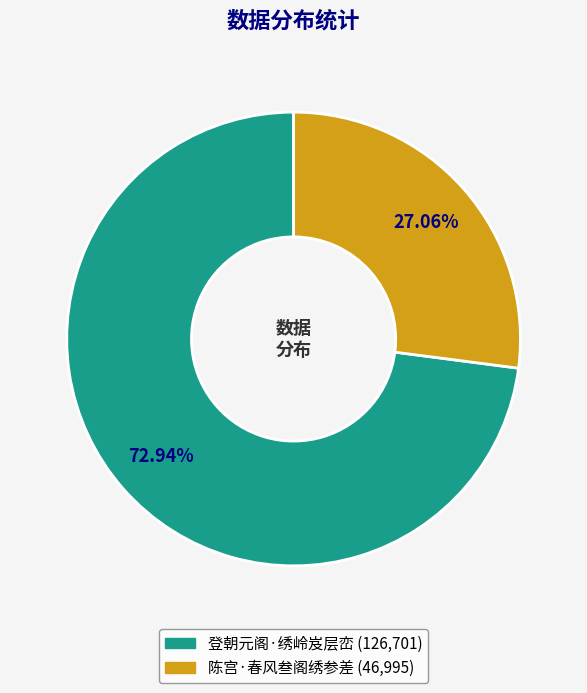

To the nearest percent, what portion does 陈宫·春风叁阁绣参差 represent?

27%